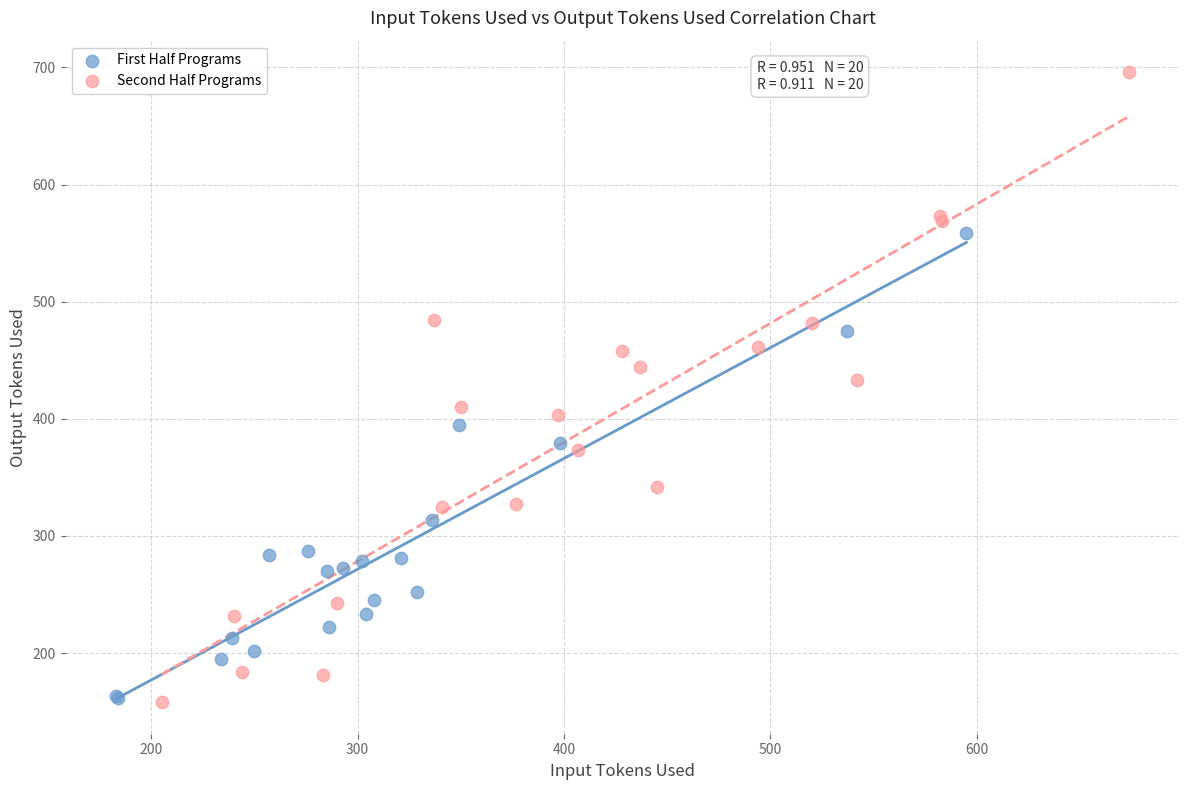

Which series has the largest Y range (max minus min)?

Second Half Programs